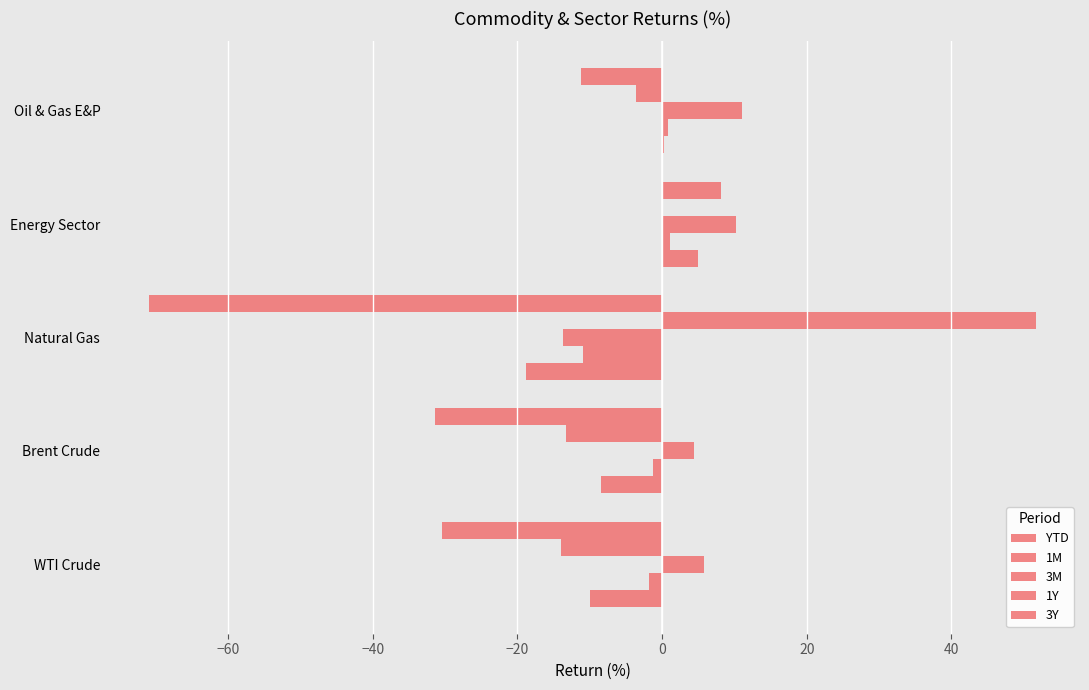

How many data points does each series have?

5